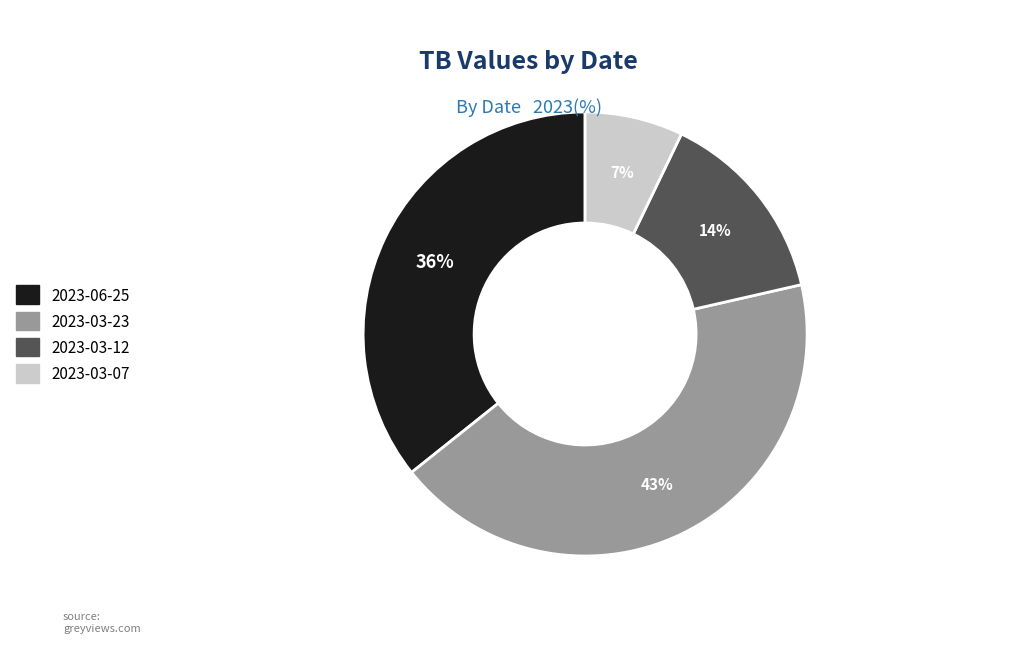

Is it true that 2023-03-23 is 29% of the pie?

False